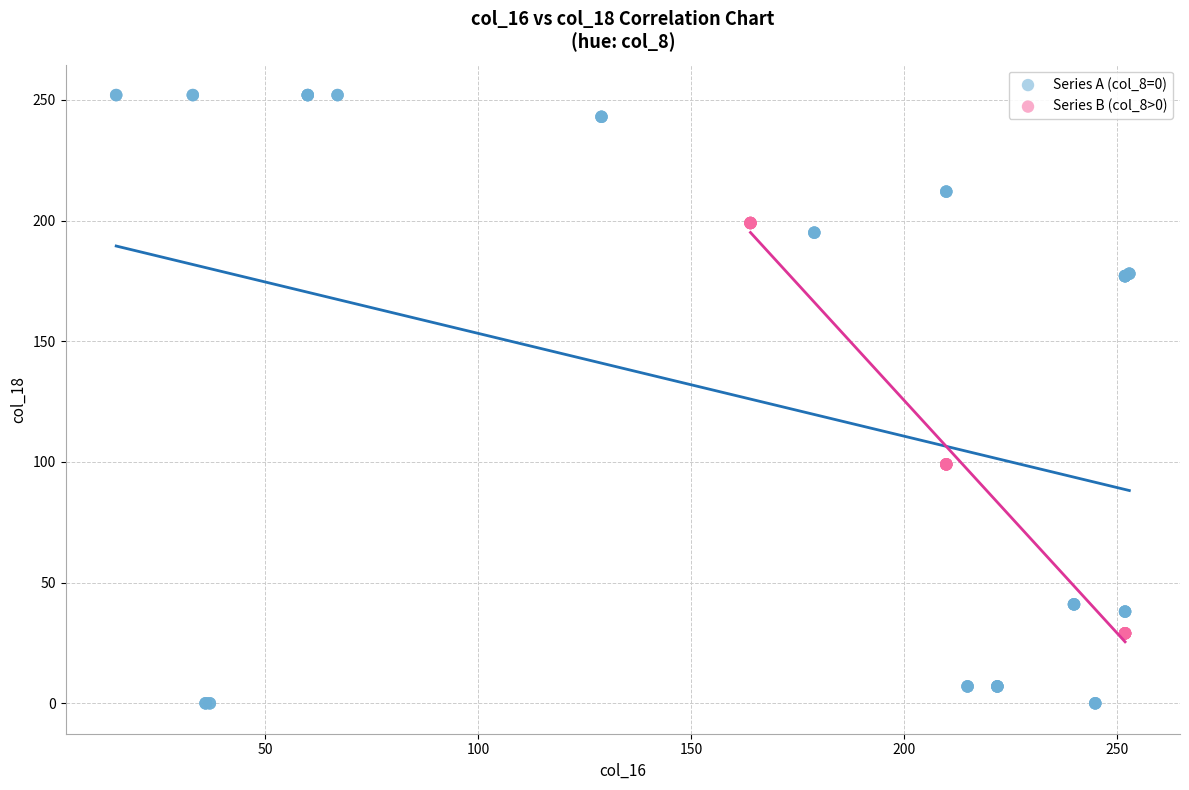

Which series reaches the minimum Y coordinate?

Series A (col_8=0)